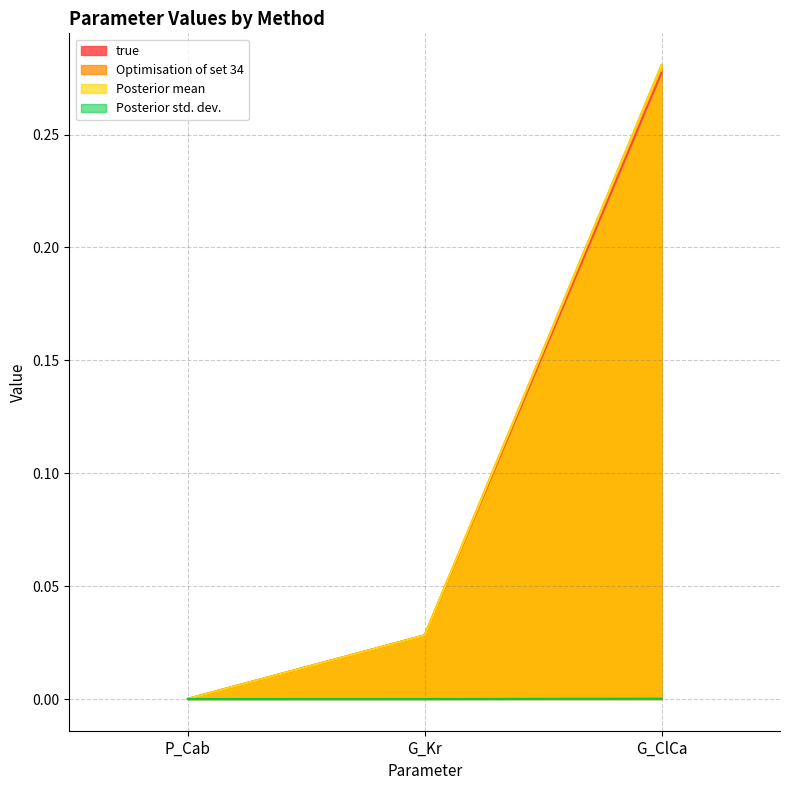

Is it true that Posterior mean equals 0.3 at G_ClCa?

True